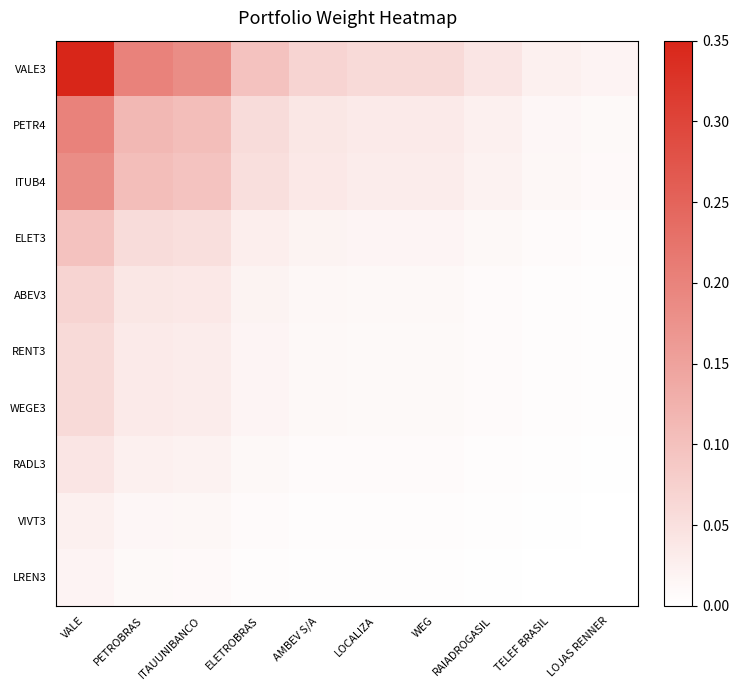

Between PETROBRAS and LOCALIZA, which series saw the biggest shift?

VALE3